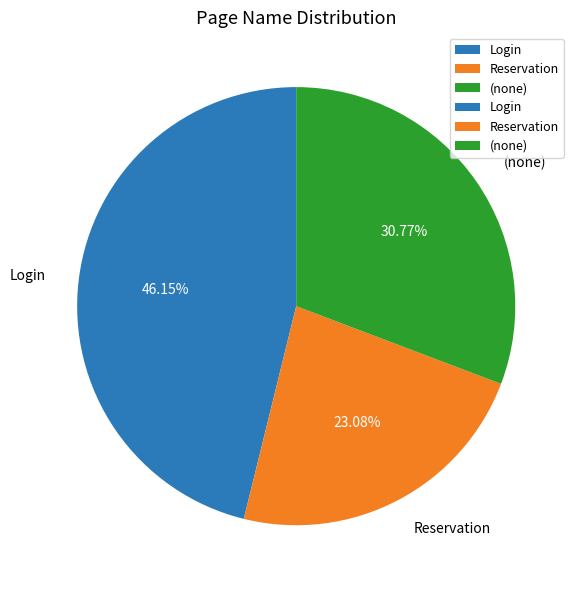

Which has a higher value, Reservation or Login?

Login